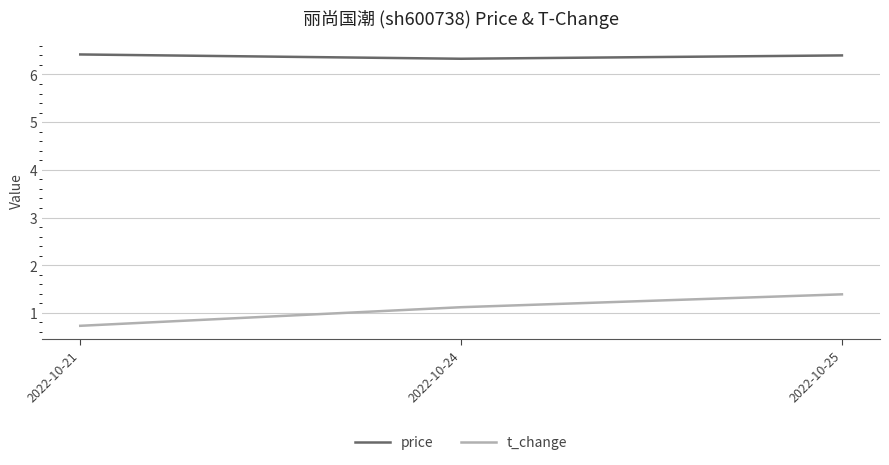

Is the value of t_change at 2022-10-21 greater than the value of price at 2022-10-21?

No